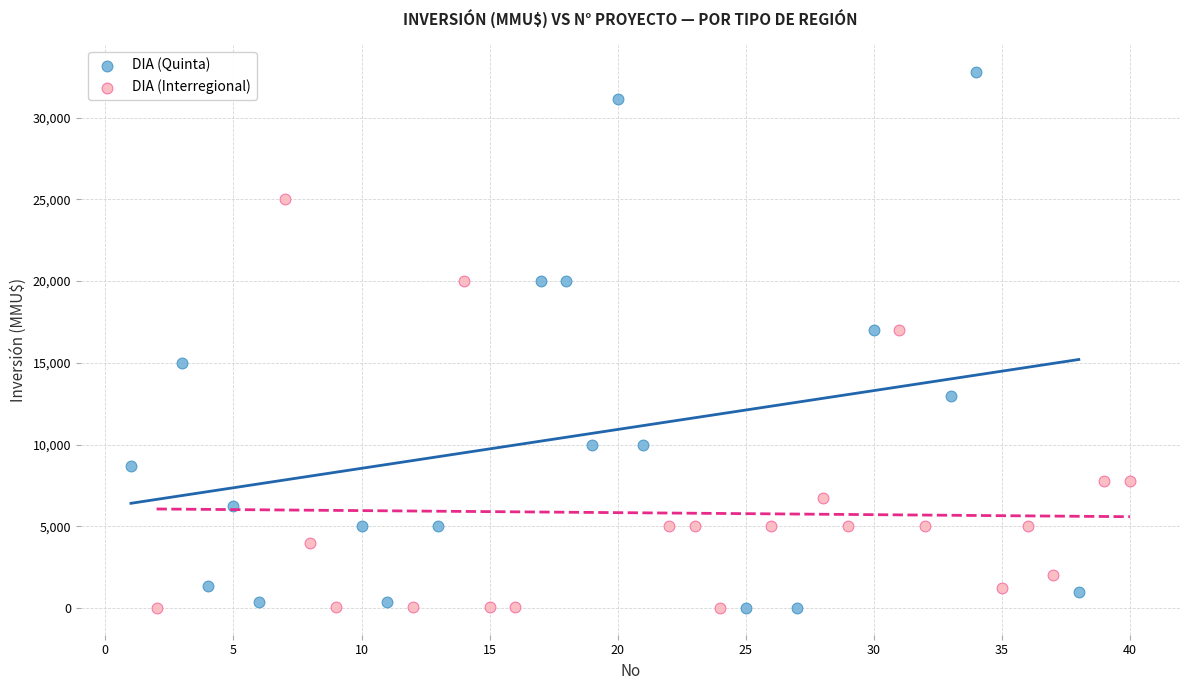

Which series has the widest spread of Y values?

DIA (Quinta)